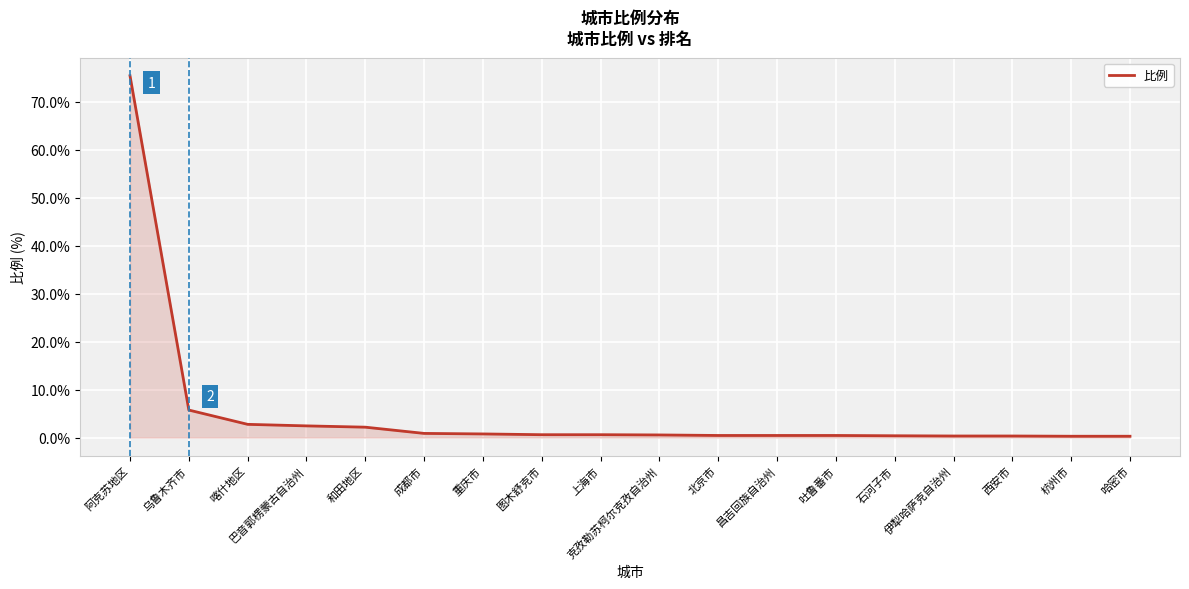

How many lines are shown in the chart?

1